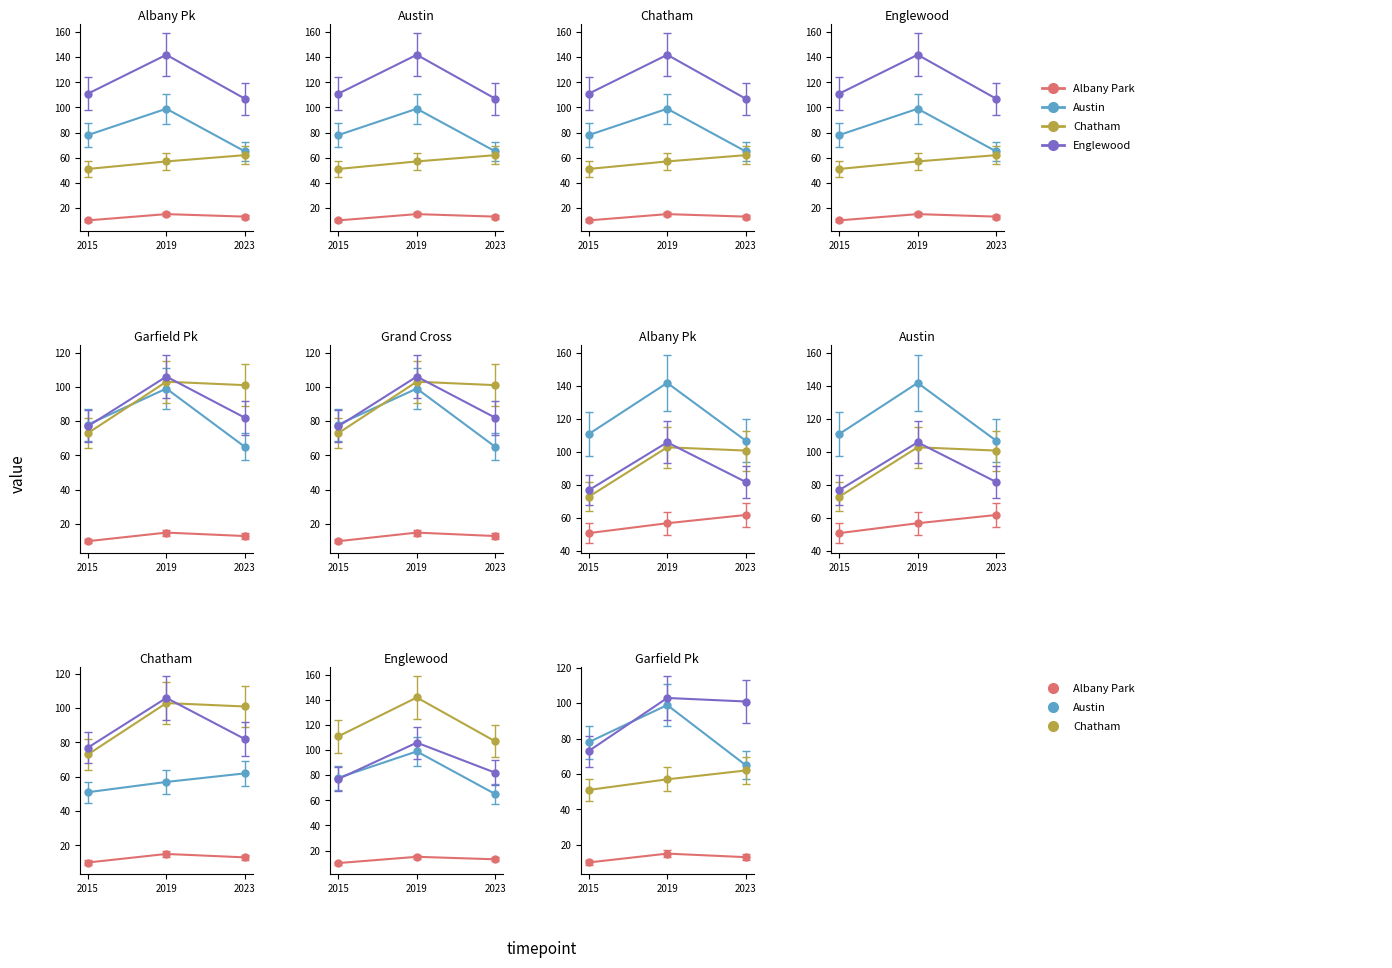

What is the difference between the maximum and minimum values in the Garfield Park series?

131